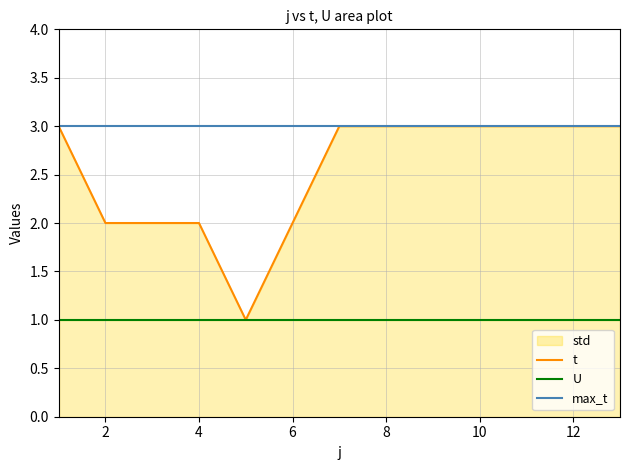

True or false: the data shows 3 at 1.

True